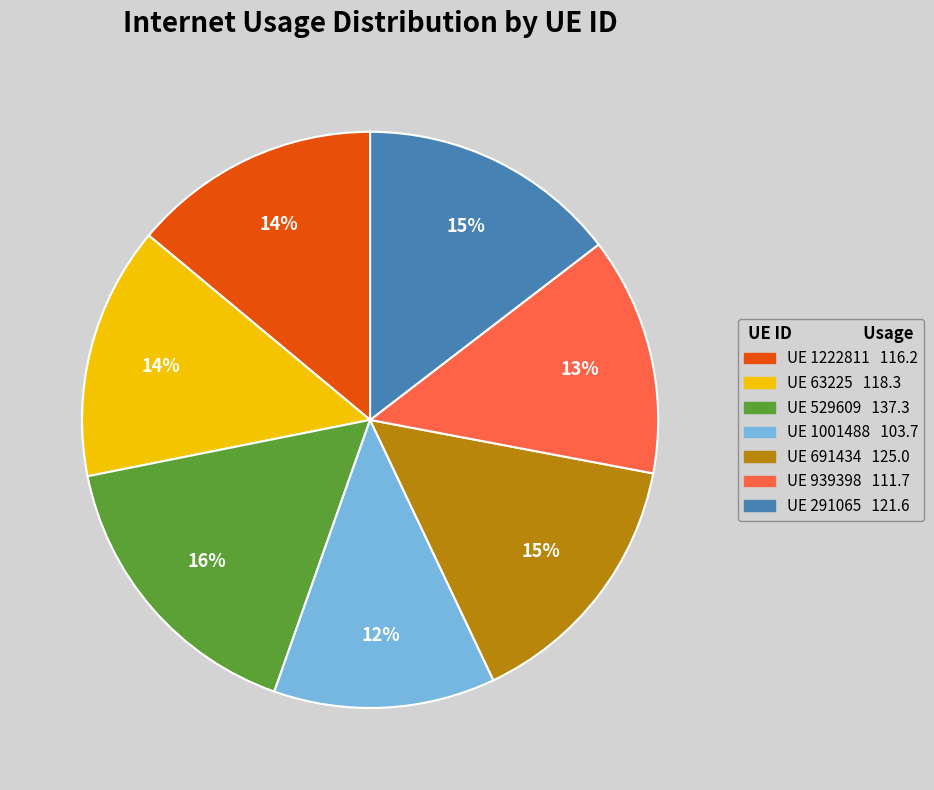

Does any single category account for the majority?

No